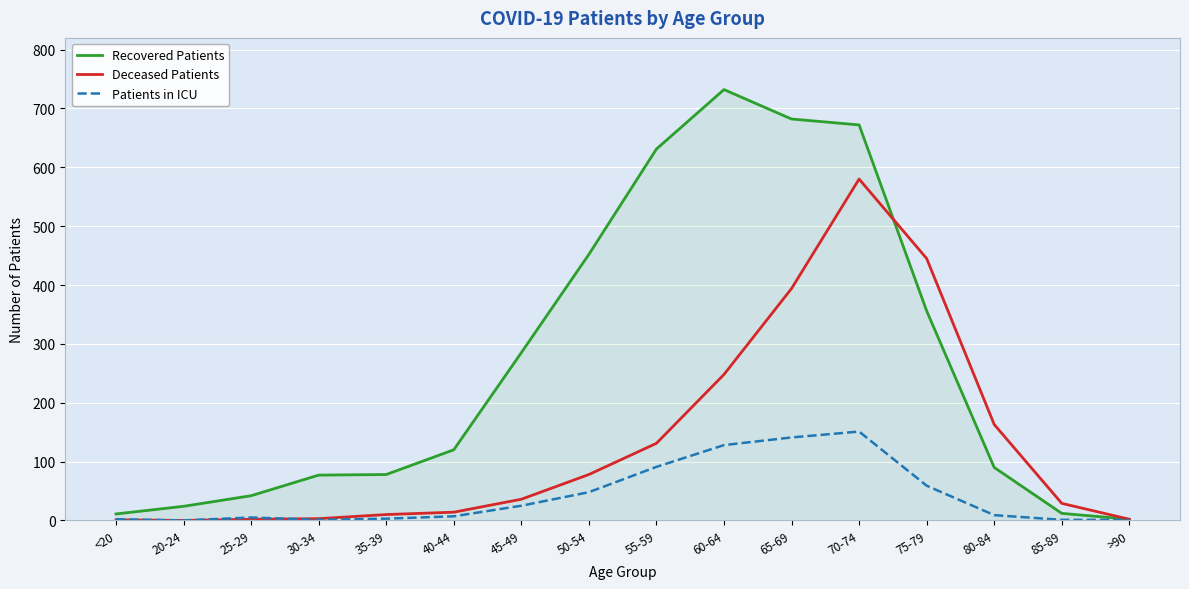

Is the value of Recovered Patients at 25-29 greater than the value of Deceased Patients at 70-74?

No